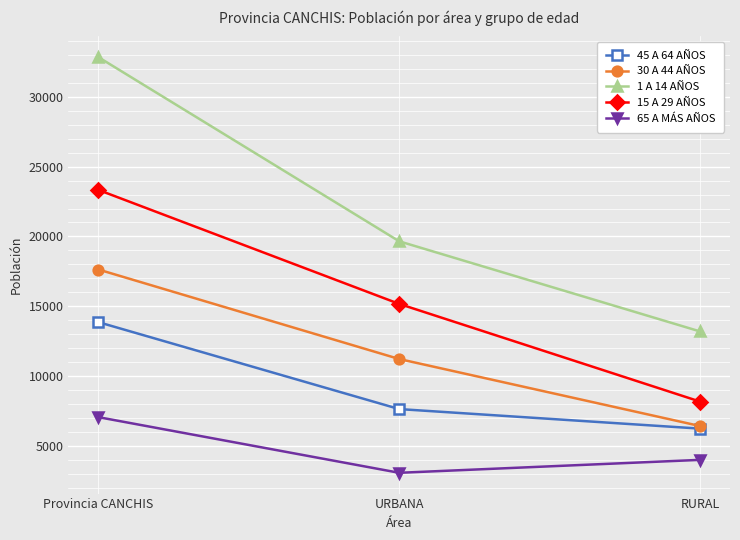

What is the minimum value shown in the chart?

3060